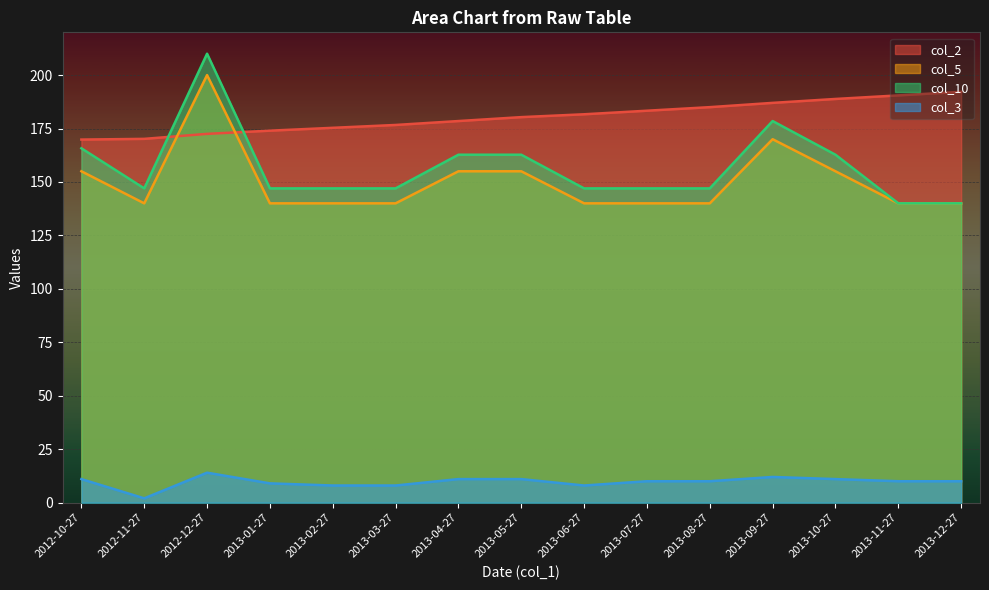

List the series in order of their peak value, lowest first.

col_3, col_2, col_5, col_10